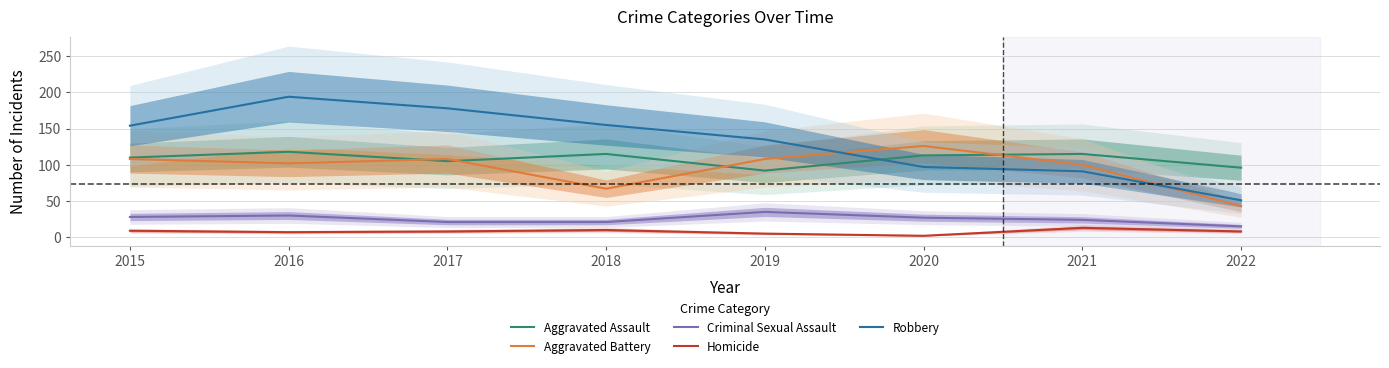

What is the value of the Criminal Sexual Assault point at the 2nd from the left?

30